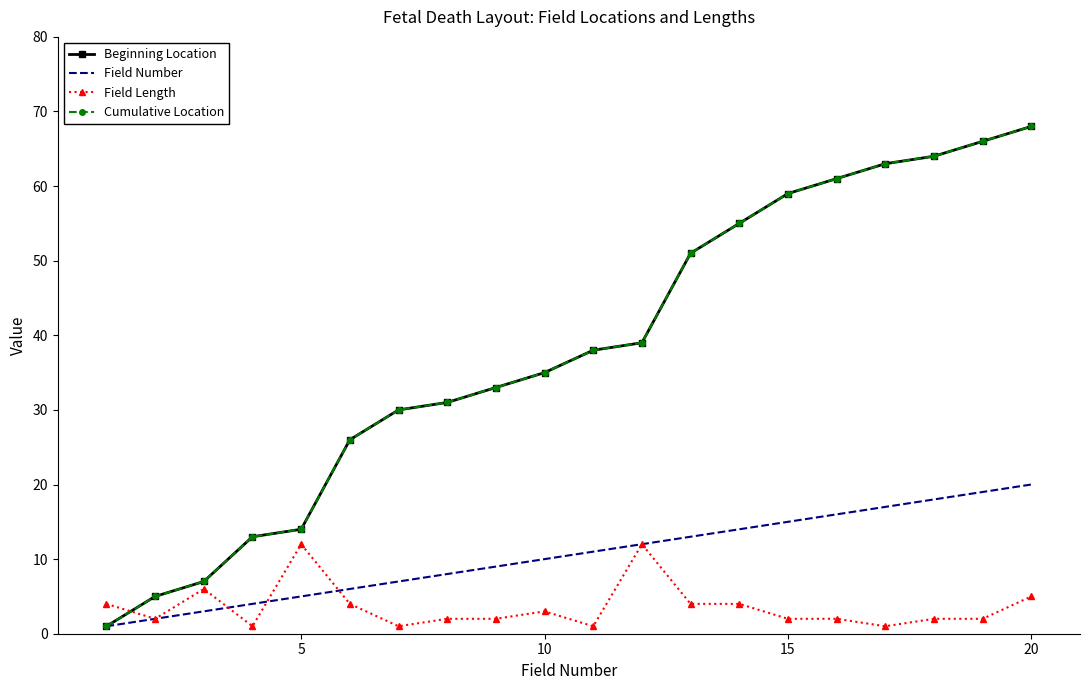

How many values in the Cumulative Location series exceed 38?

9